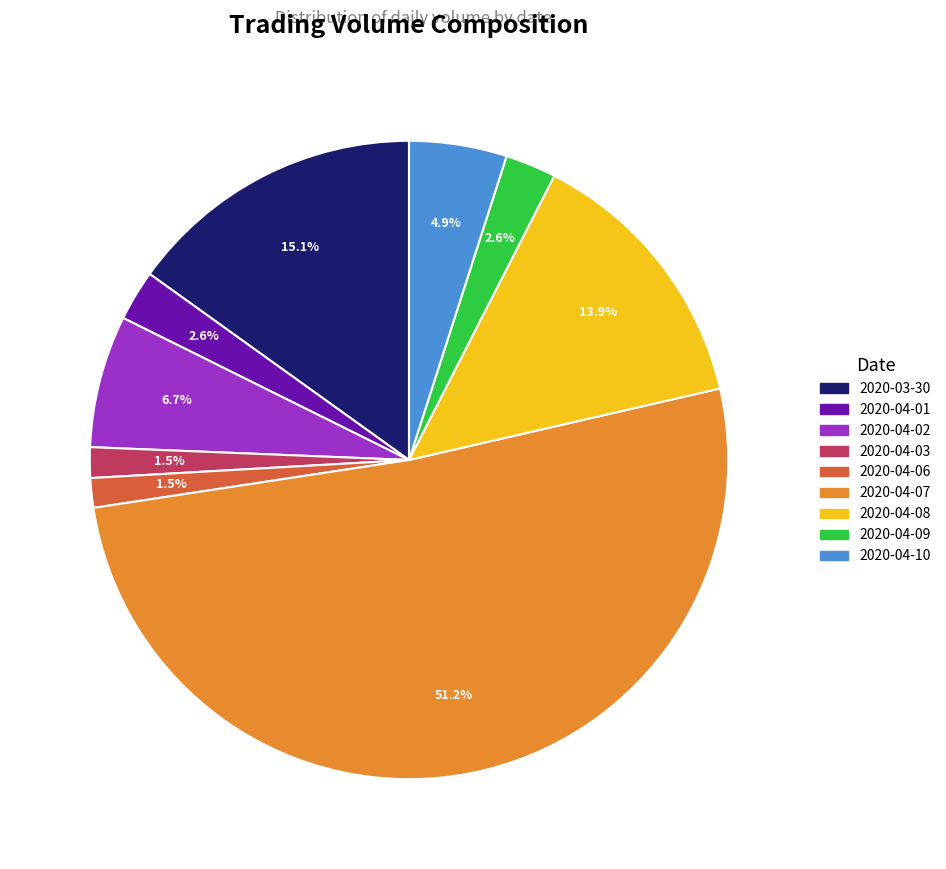

How many segments does this pie chart have?

9